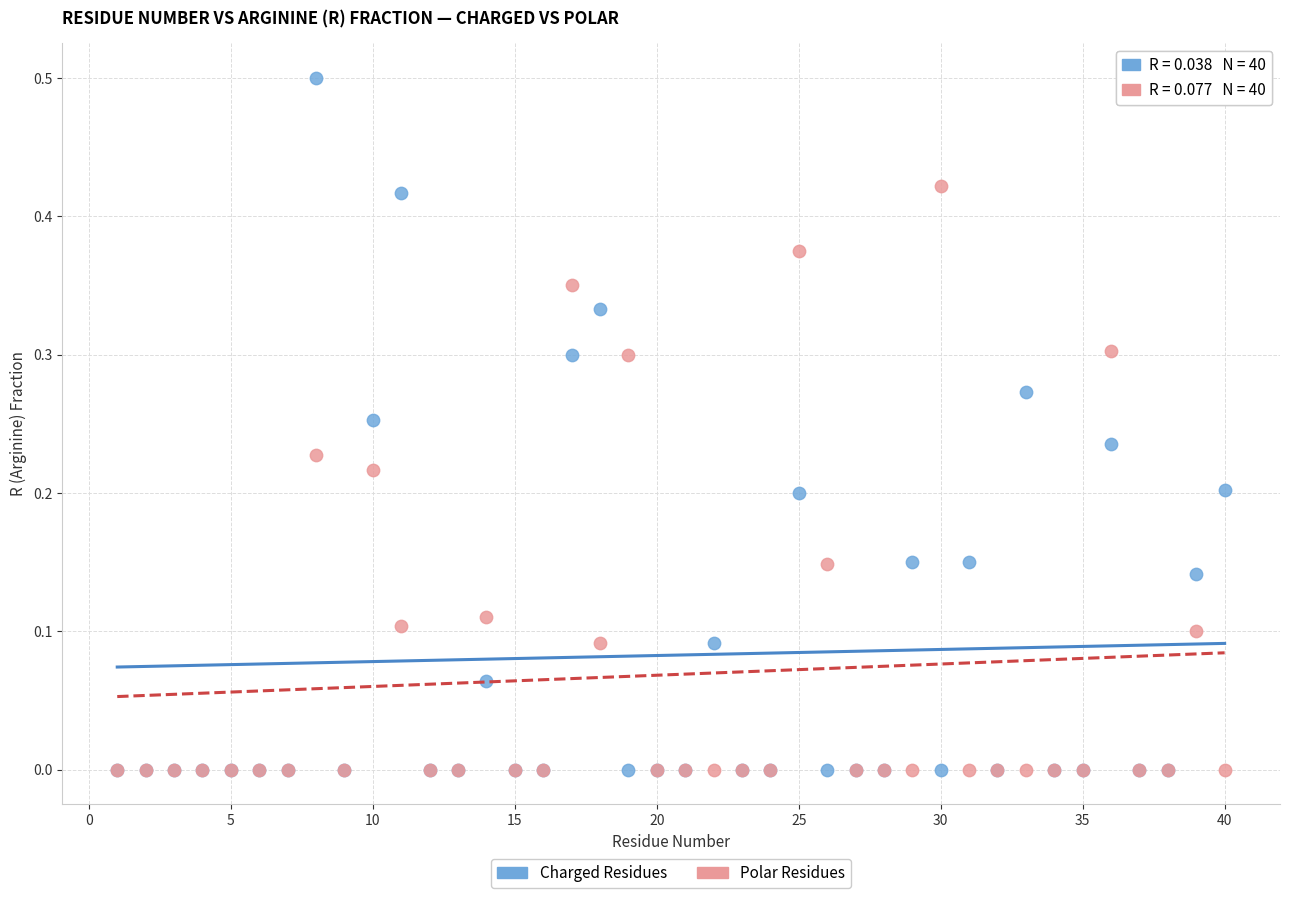

What are all the series names shown in the legend?

Charged Residues, Polar Residues